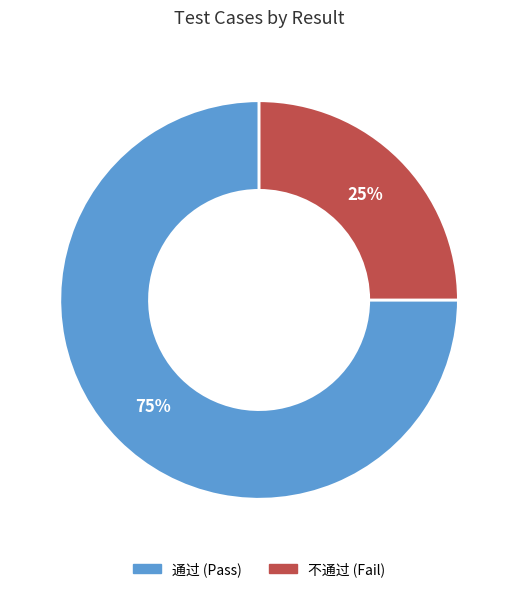

Count the number of slices in the pie.

2